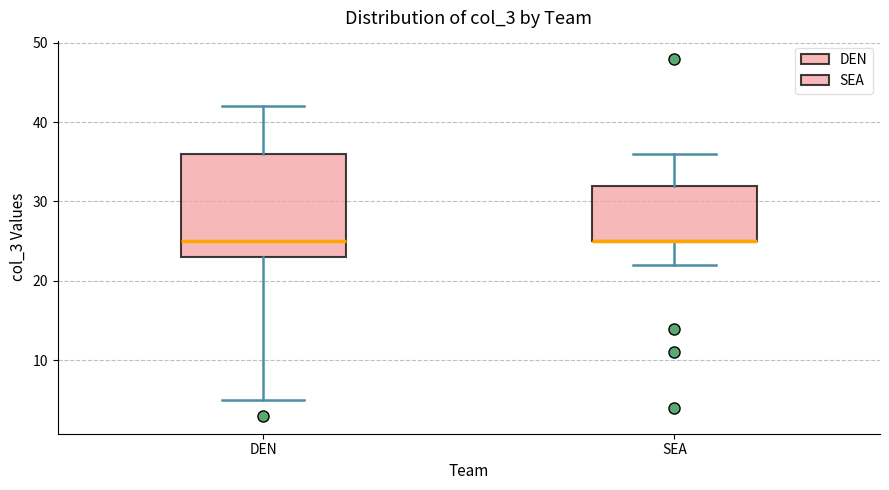

Reading left to right, read every box against the y-axis: the position of its median line, the range the box covers, and the ends of its whiskers. The values are not printed on the chart, so give them approximately, as read against the axis.

DEN: median 25, box 23 to 36, whiskers 5 to 42
SEA: median 25 (drawn on the box's lower edge), box 25 to 32, whiskers 22 to 36